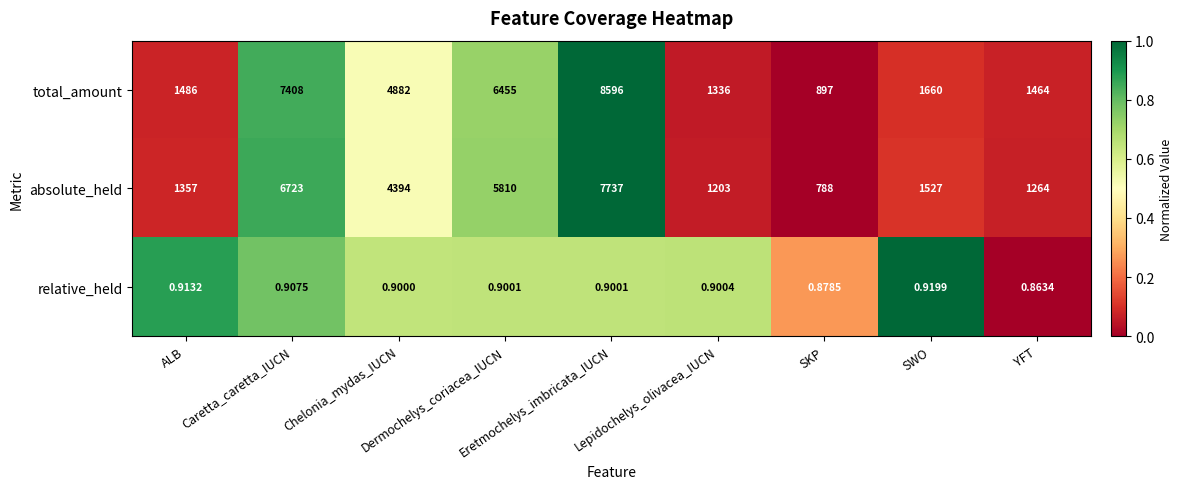

Which series has the widest spread of values?

total_amount